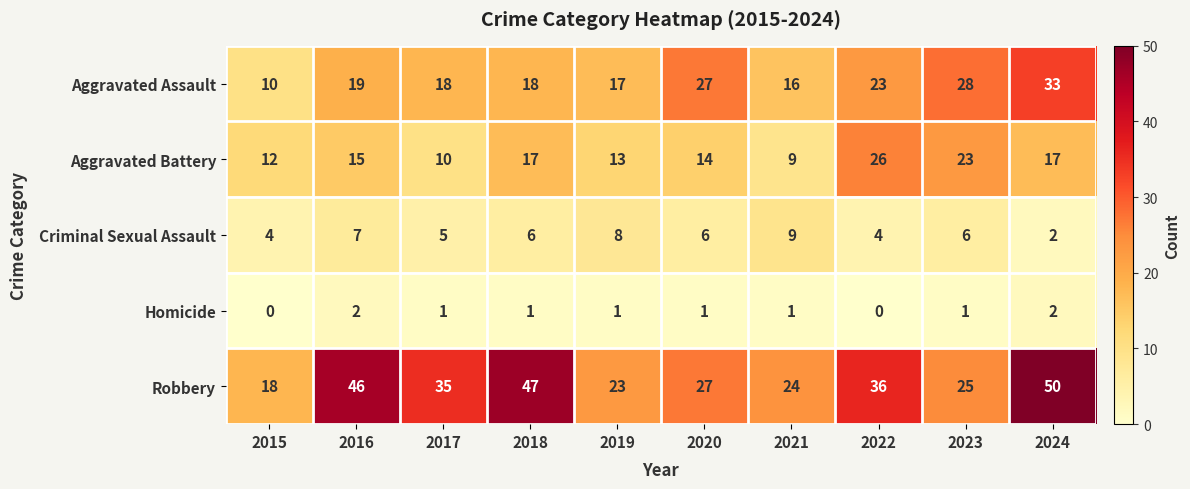

What is the maximum value shown in the chart?

50